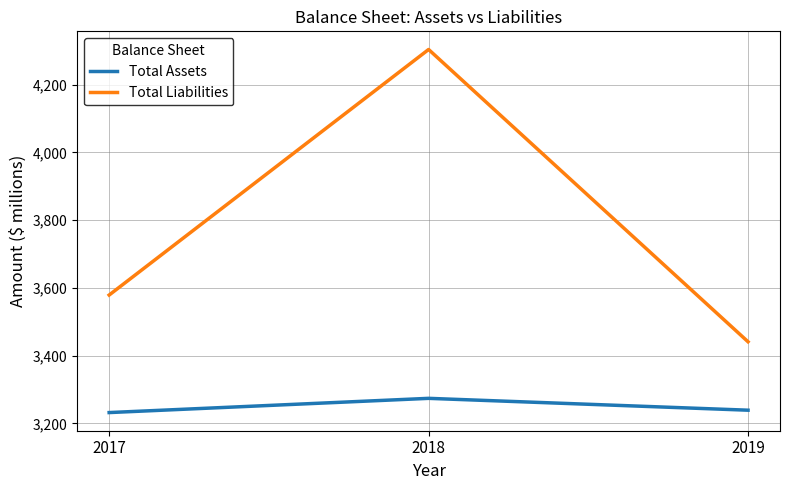

At which category is the sum across all series the highest?

2018